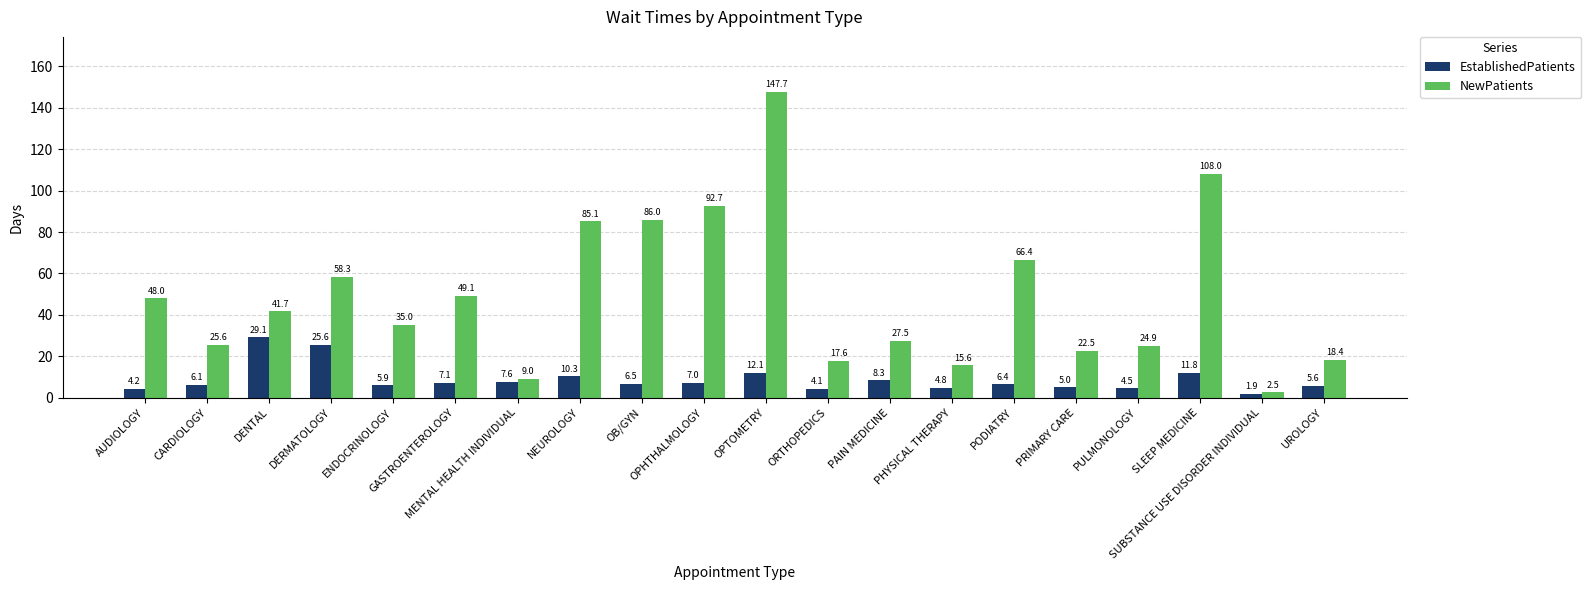

What is the sum of all NewPatients values?

981.6